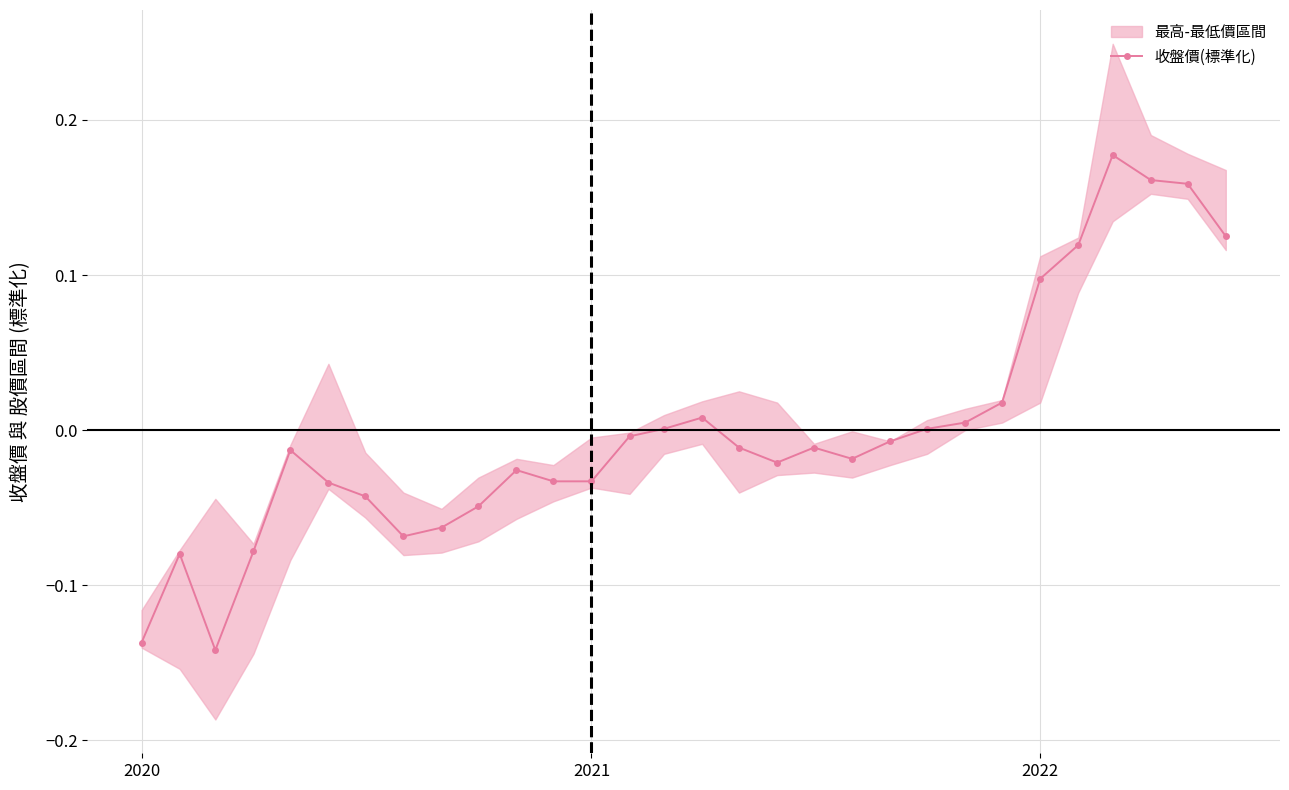

What is the value of the 26th point from the left?

0.1